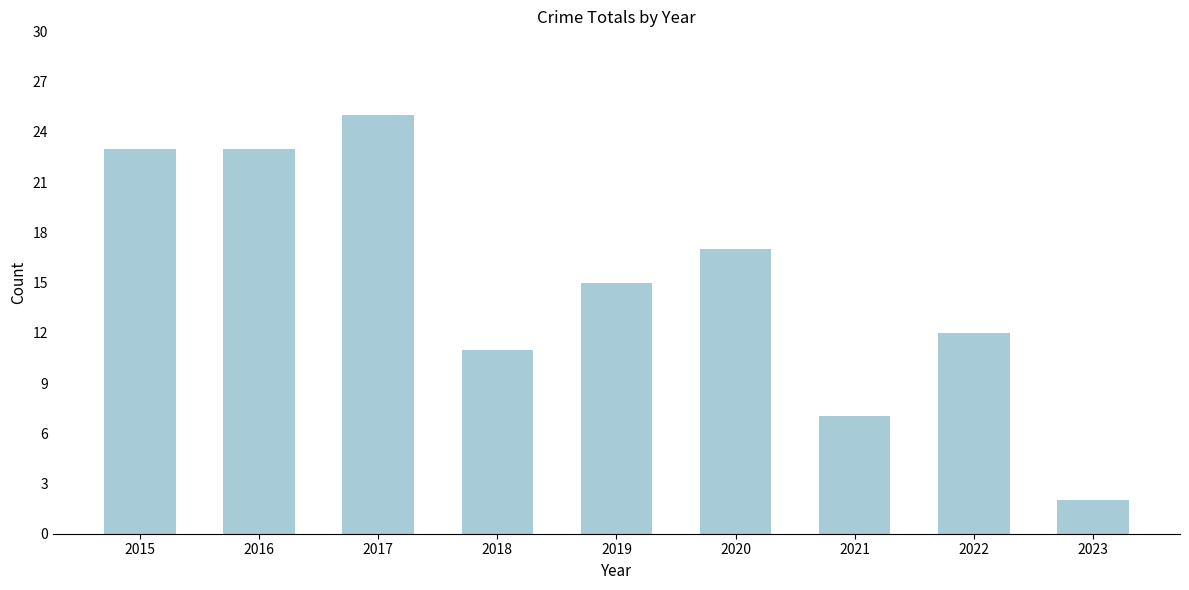

The value at 2020 is 12. True or false?

False